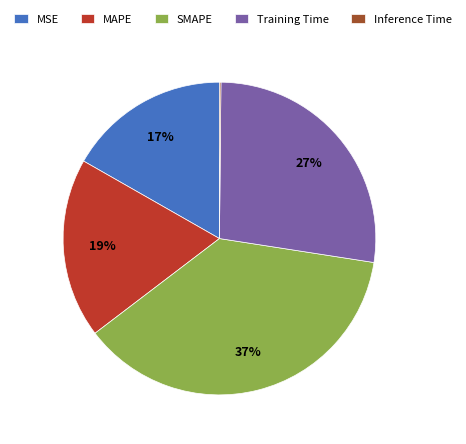

To the nearest percent, what is the difference between the MSE and MAPE slice percentages?

2%